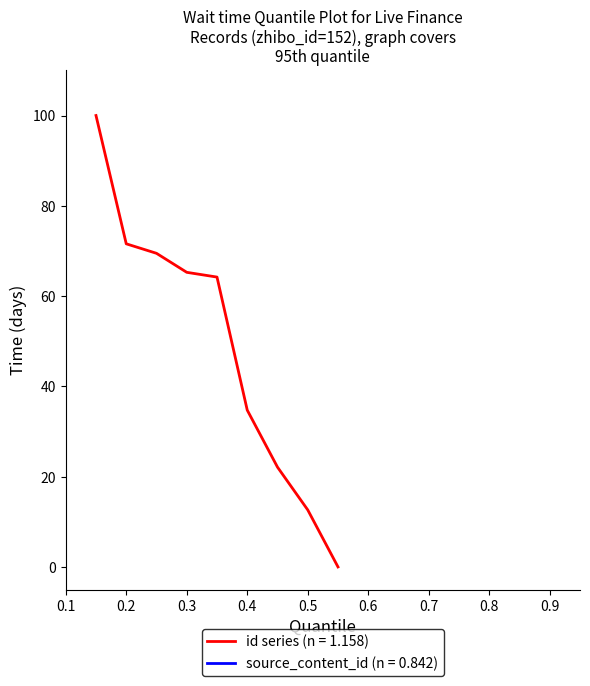

What is the maximum value for id series (n = 1.158)?

100.0